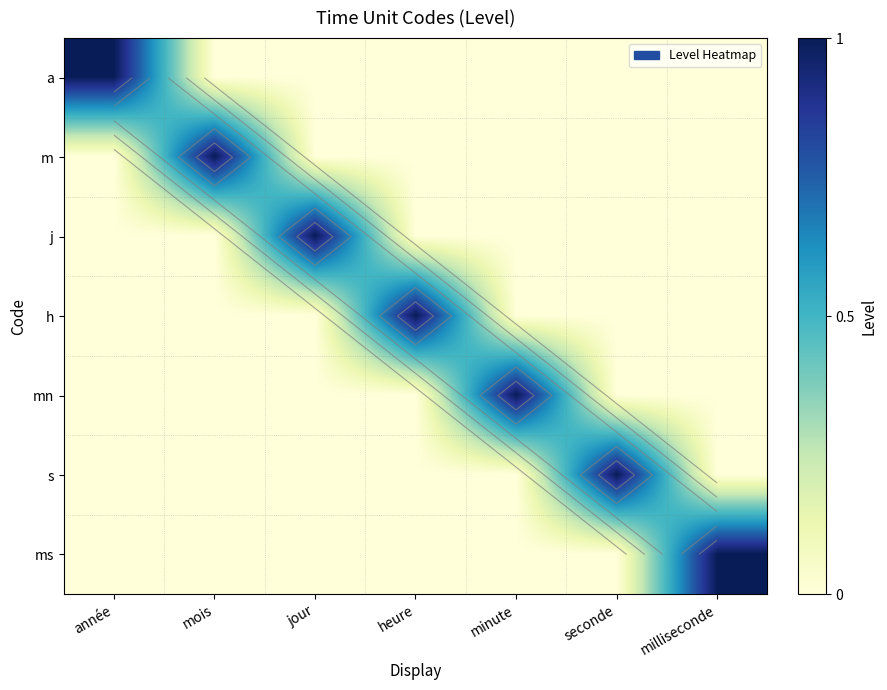

Rank the categories by ms value from lowest to highest.

année, mois, jour, heure, minute, seconde, milliseconde